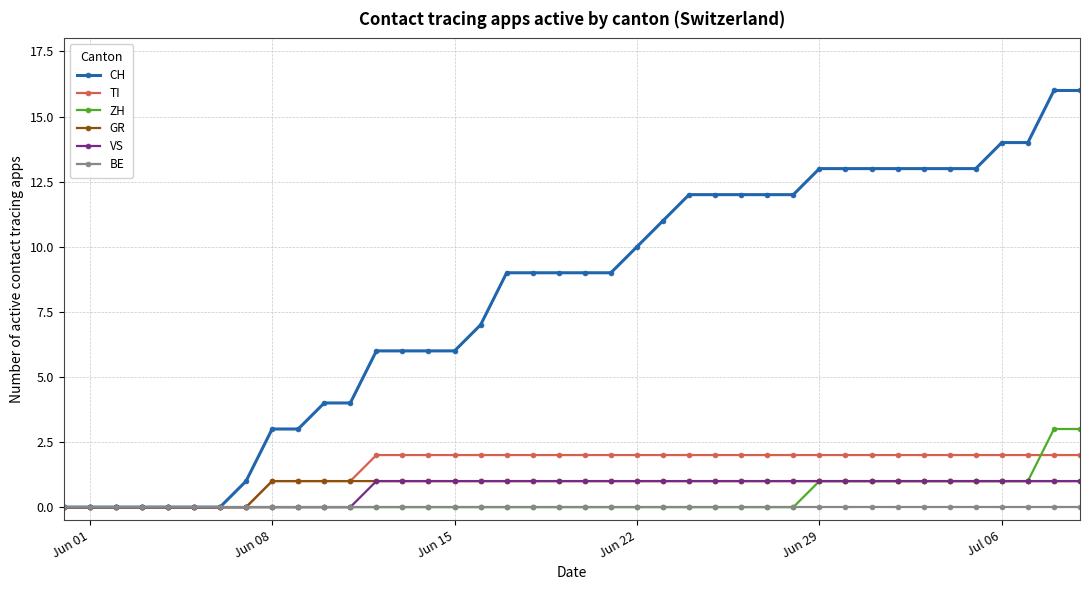

Which series has the largest range (max minus min)?

CH